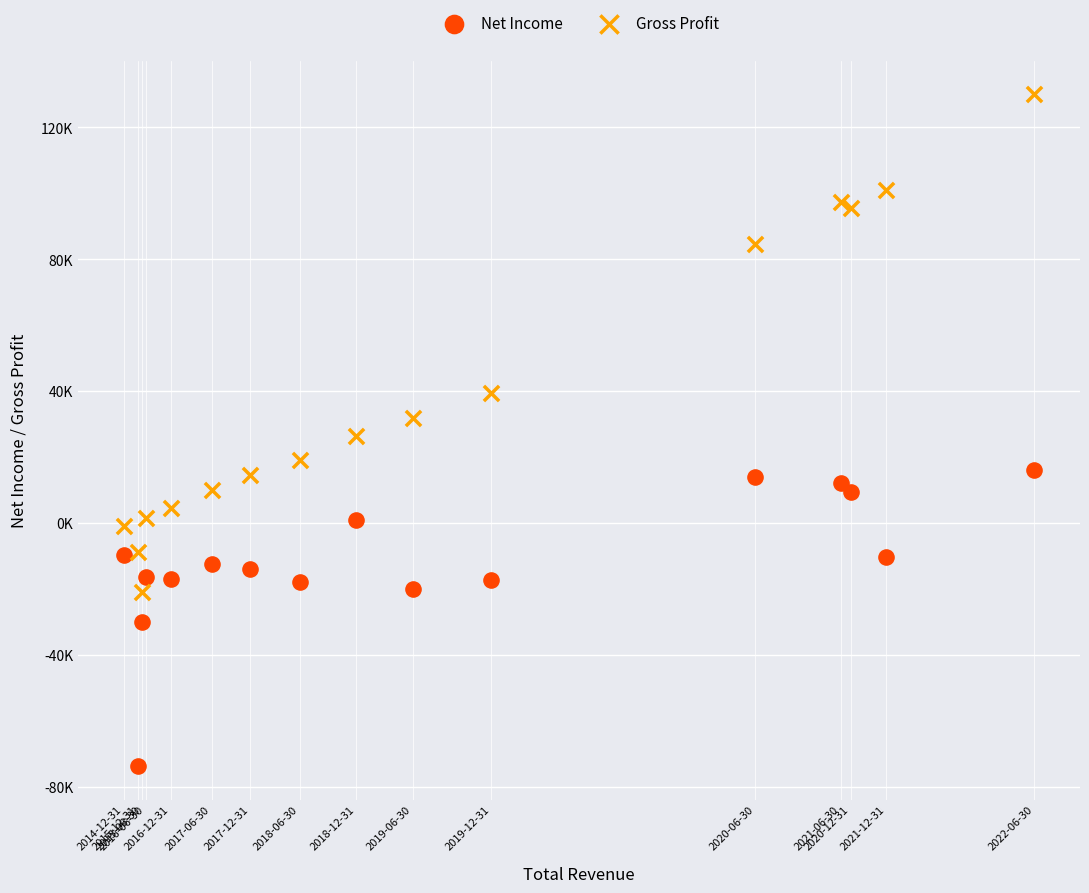

What are all the series names shown in the legend?

Net Income, Gross Profit